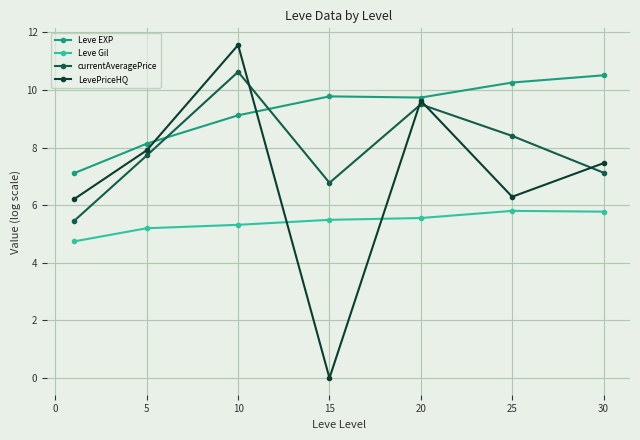

How many data points in LevePriceHQ are less than 7?

3